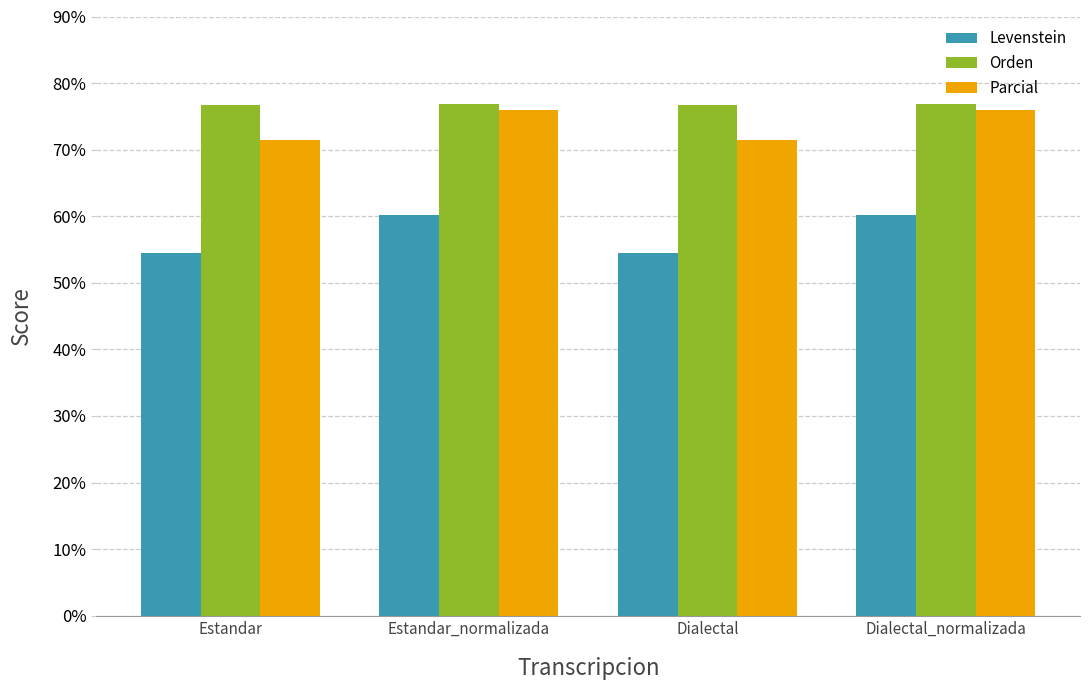

What is the approximate value of Parcial at Dialectal_normalizada?

76.0